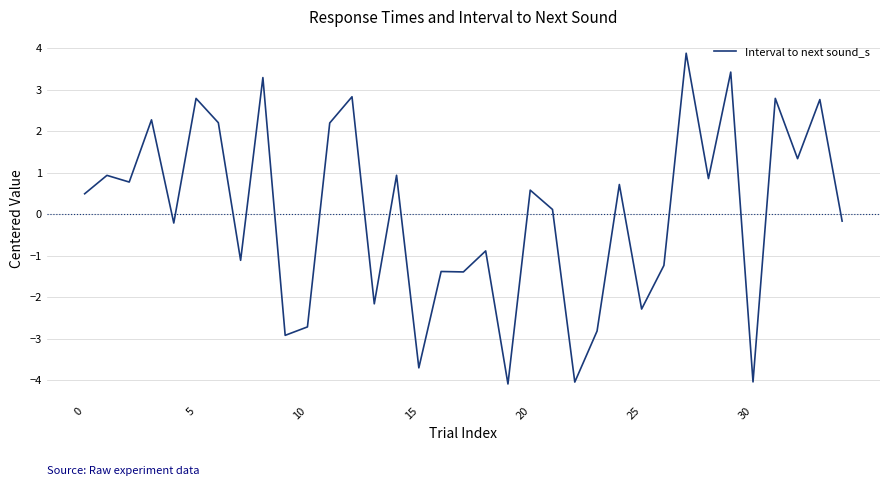

What is the maximum value shown in the chart?

3.9